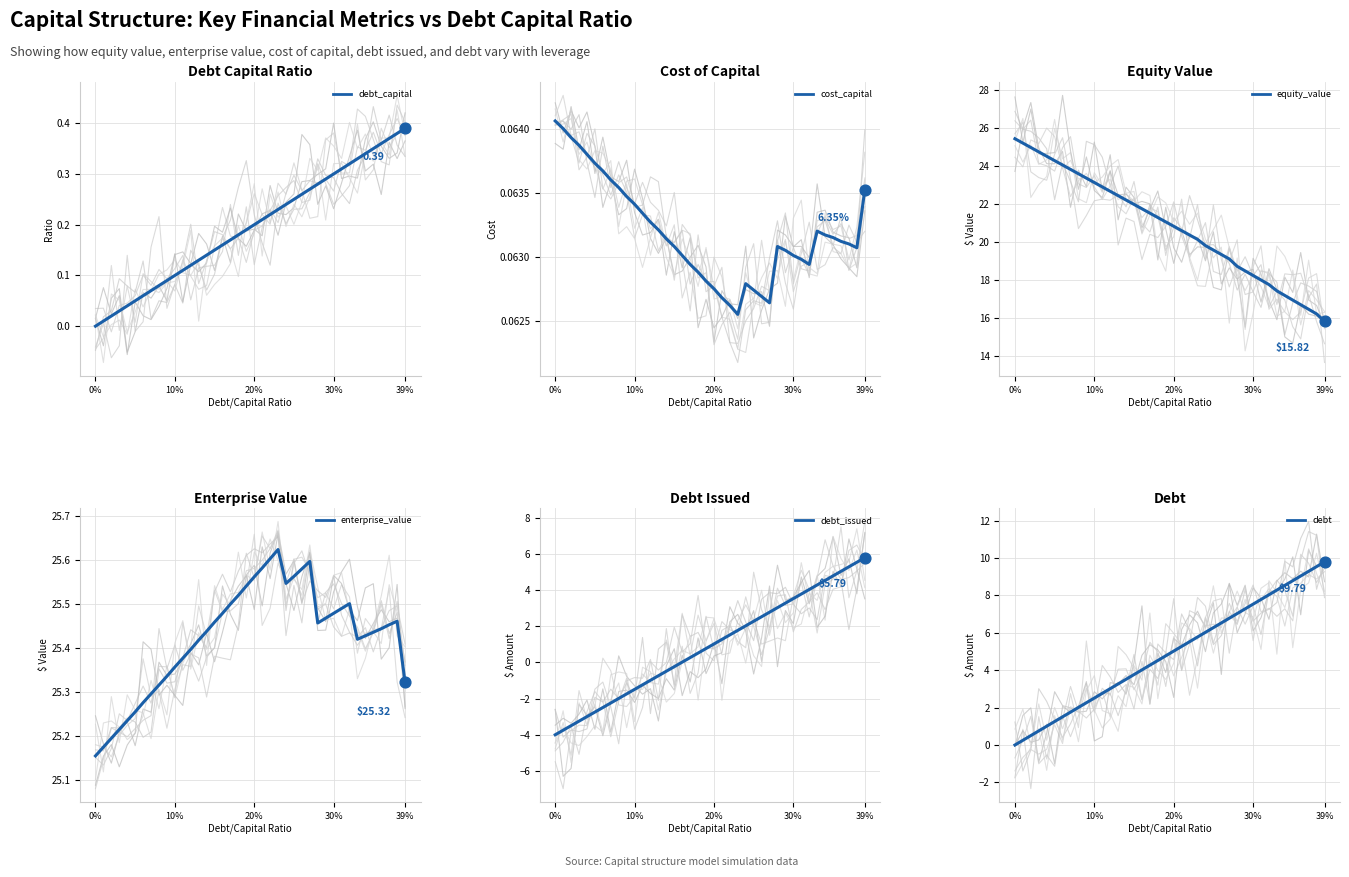

Is the value of equity_value at 8 greater than the value of cost_capital at 6?

Yes